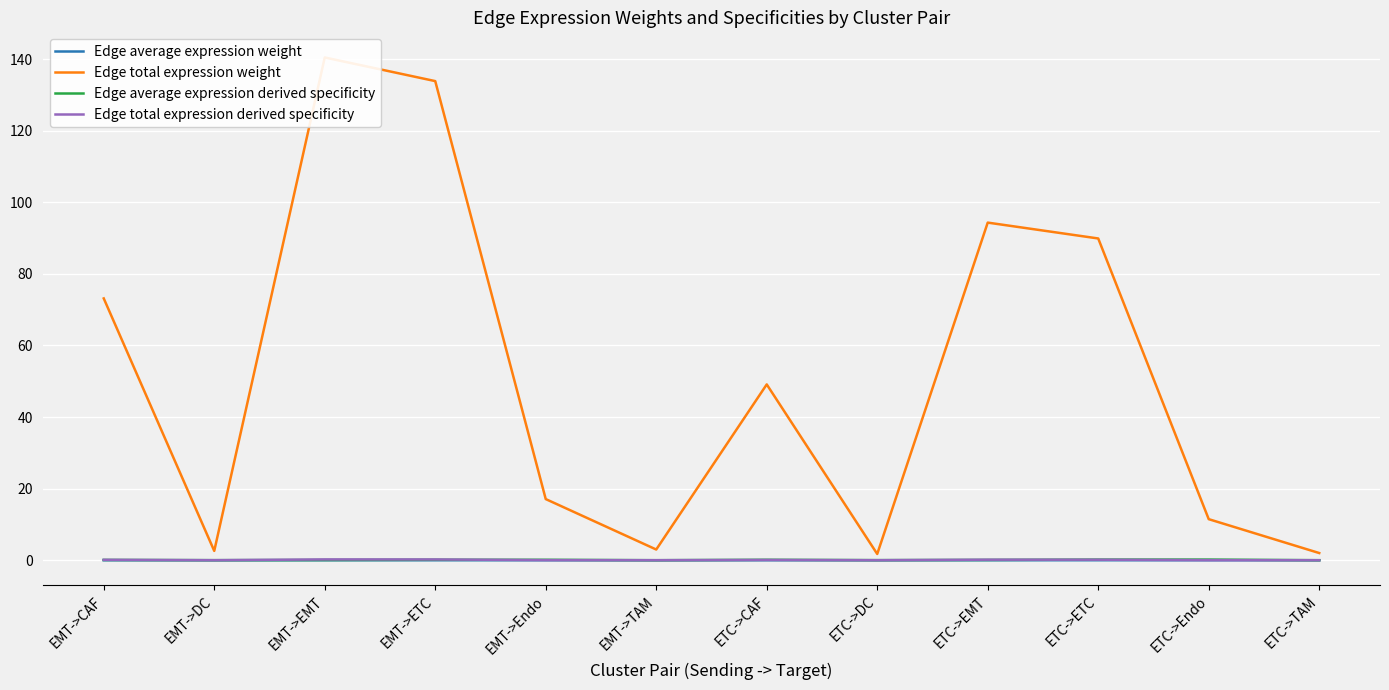

Which series changed the most between EMT->CAF and ETC->TAM?

Edge total expression weight